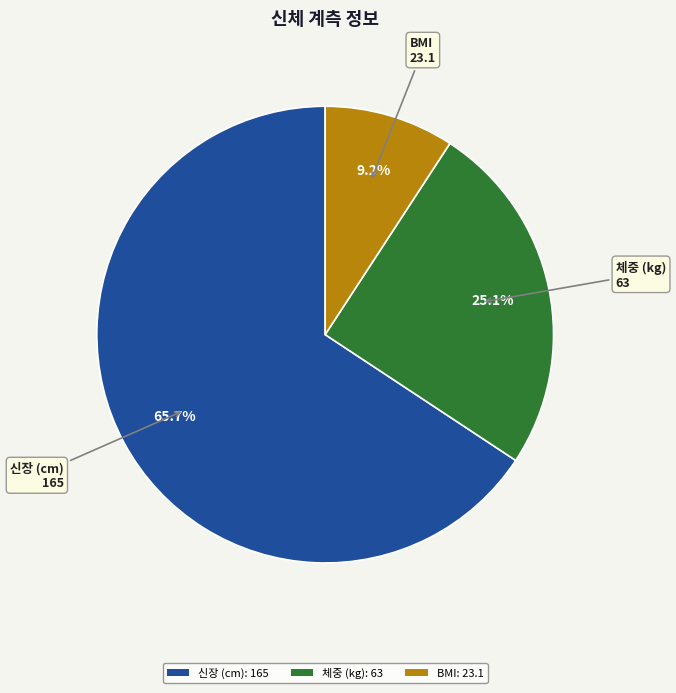

How many slices are in this pie chart?

3